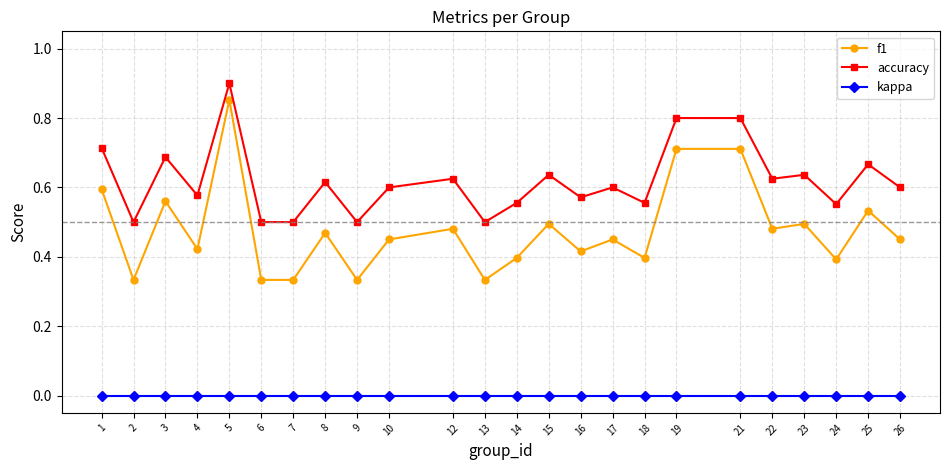

Where is the first local maximum for accuracy?

3